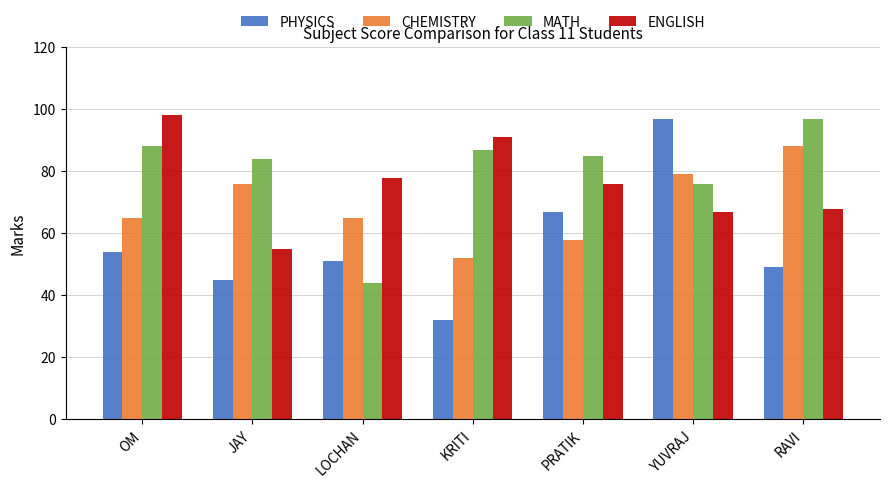

Reading left to right, what are all the values shown in this chart?

PHYSICS: 54	45	51	32	67	97	49
CHEMISTRY: 65	76	65	52	58	79	88
MATH: 88	84	44	87	85	76	97
ENGLISH: 98	55	78	91	76	67	68